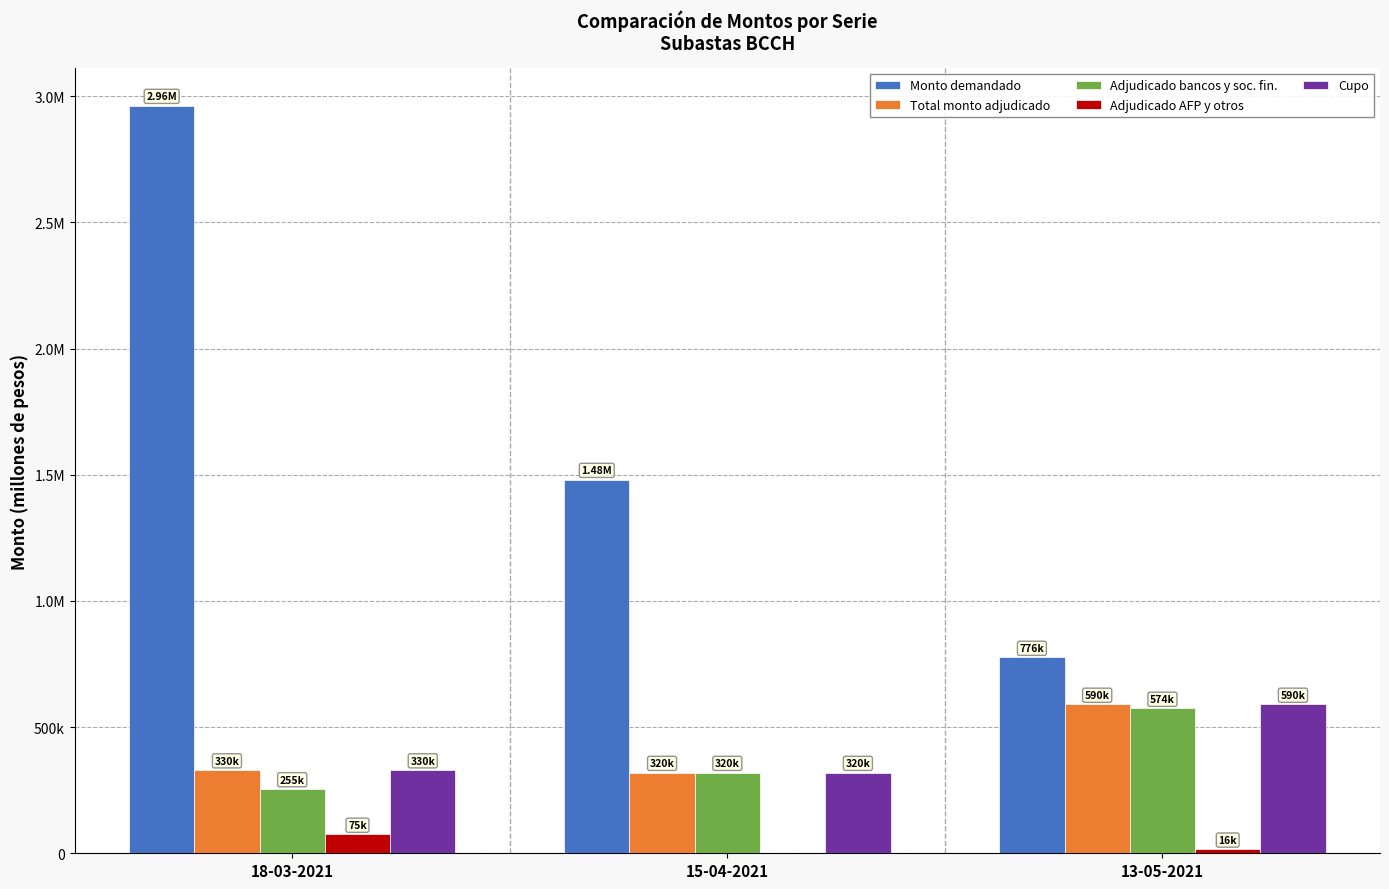

What are all the series names shown in the legend?

Monto demandado, Total monto adjudicado, Adjudicado bancos y soc. fin., Adjudicado AFP y otros, Cupo